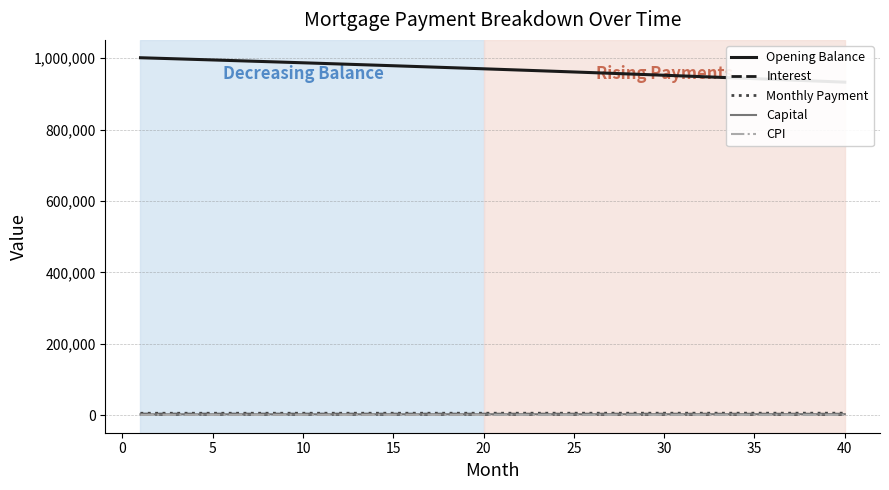

The value of Capital at 32 is 4542.1. True or false?

False